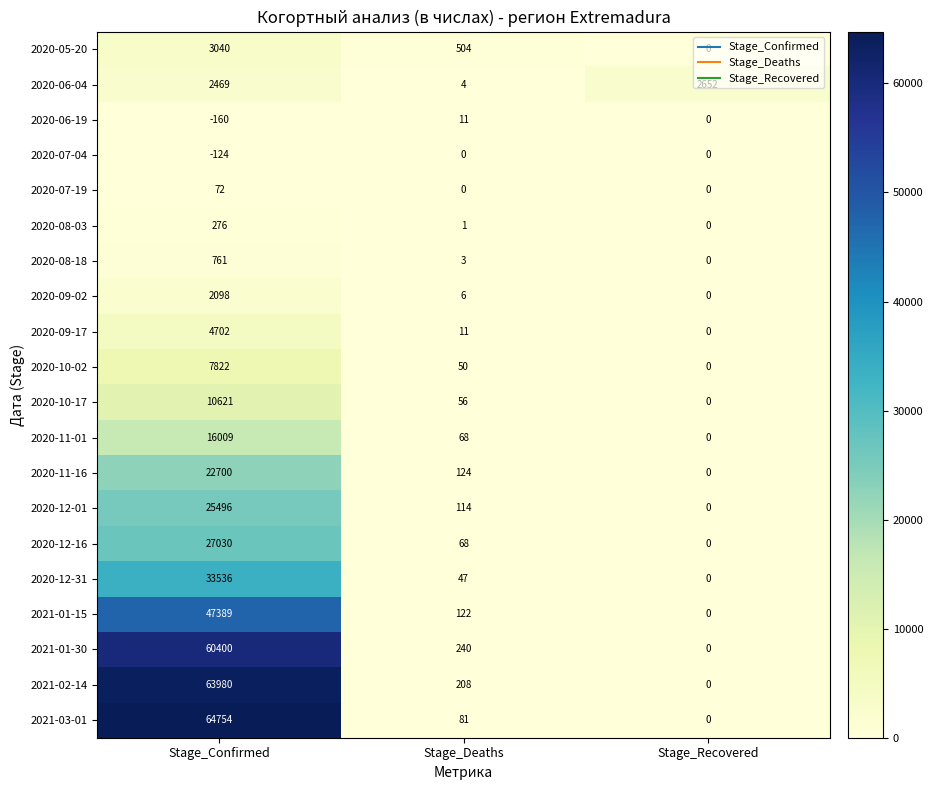

List the series in order of their peak value, highest first.

2021-03-01, 2021-02-14, 2021-01-30, 2021-01-15, 2020-12-31, 2020-12-16, 2020-12-01, 2020-11-16, 2020-11-01, 2020-10-17, 2020-10-02, 2020-09-17, 2020-05-20, 2020-06-04, 2020-09-02, 2020-08-18, 2020-08-03, 2020-07-19, 2020-06-19, 2020-07-04